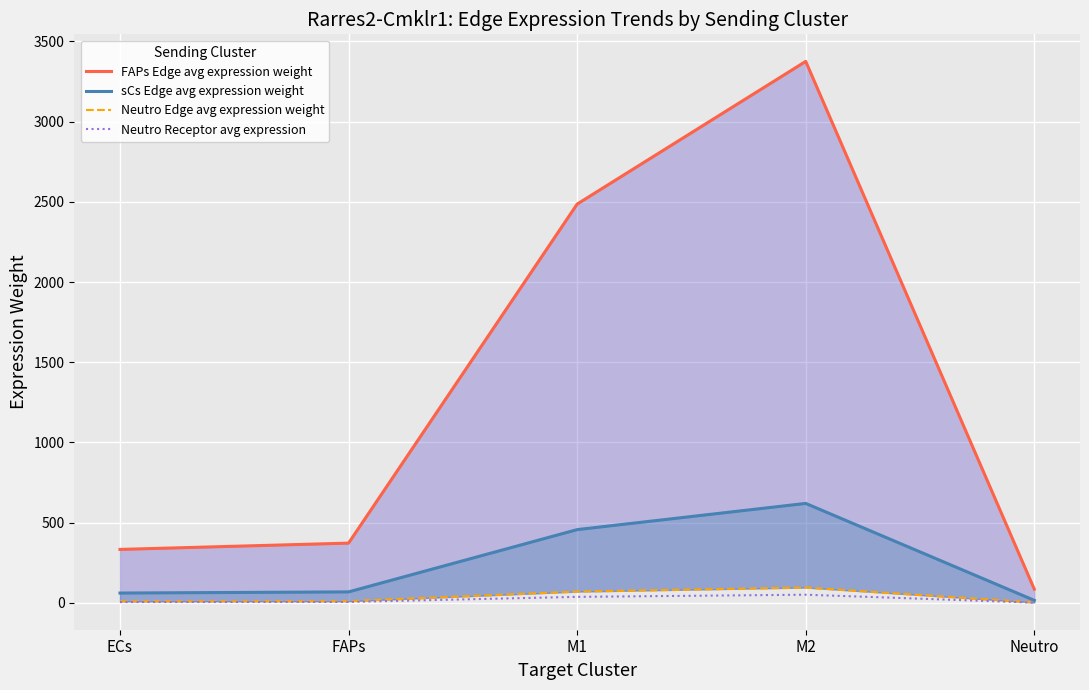

Is the value of Neutro Receptor avg expression at ECs greater than the value of sCs Edge avg expression weight at M2?

No